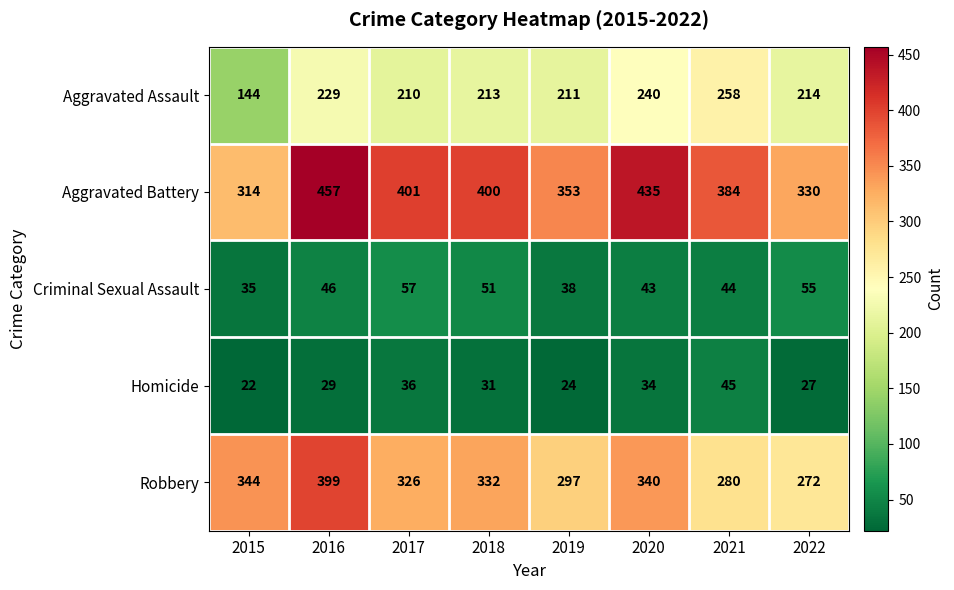

At which category is the sum across all series the highest?

2016